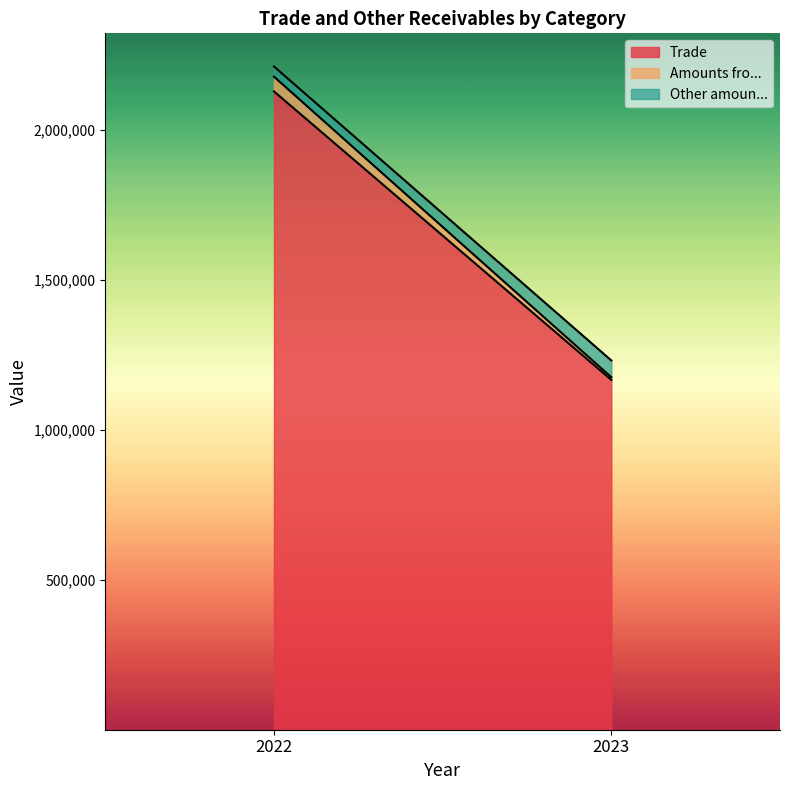

What is the difference between the maximum and minimum values in the Trade series?

962389